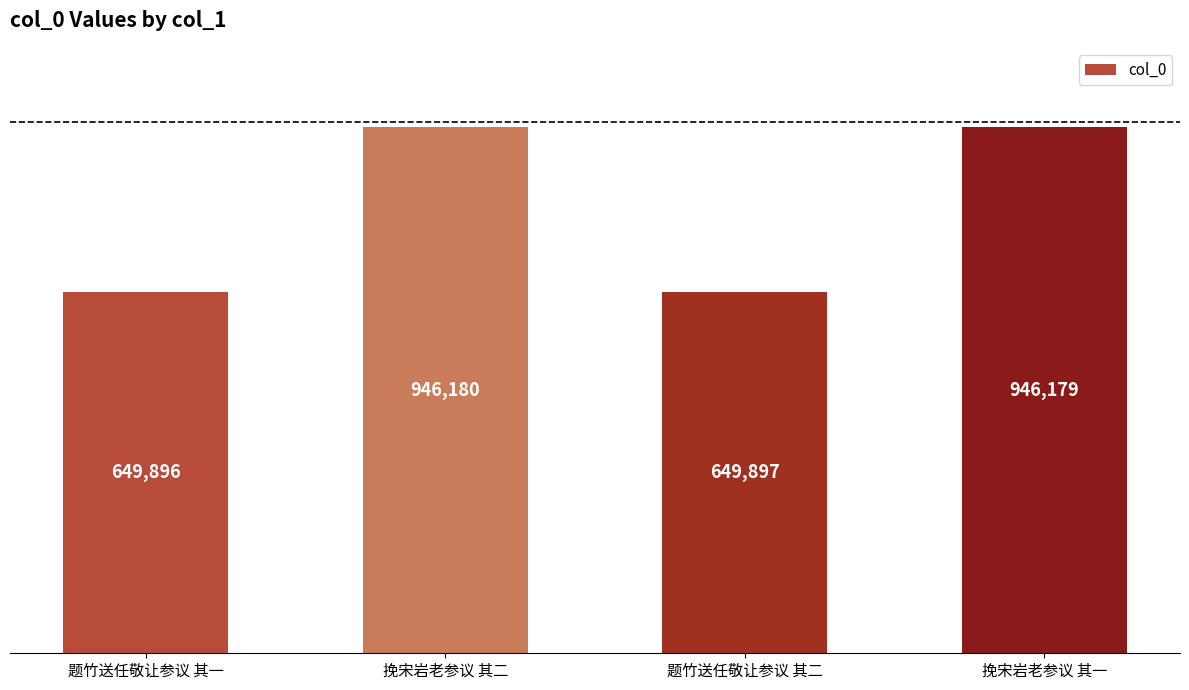

Where does the data first go above 946179?

挽宋岩老参议 其二